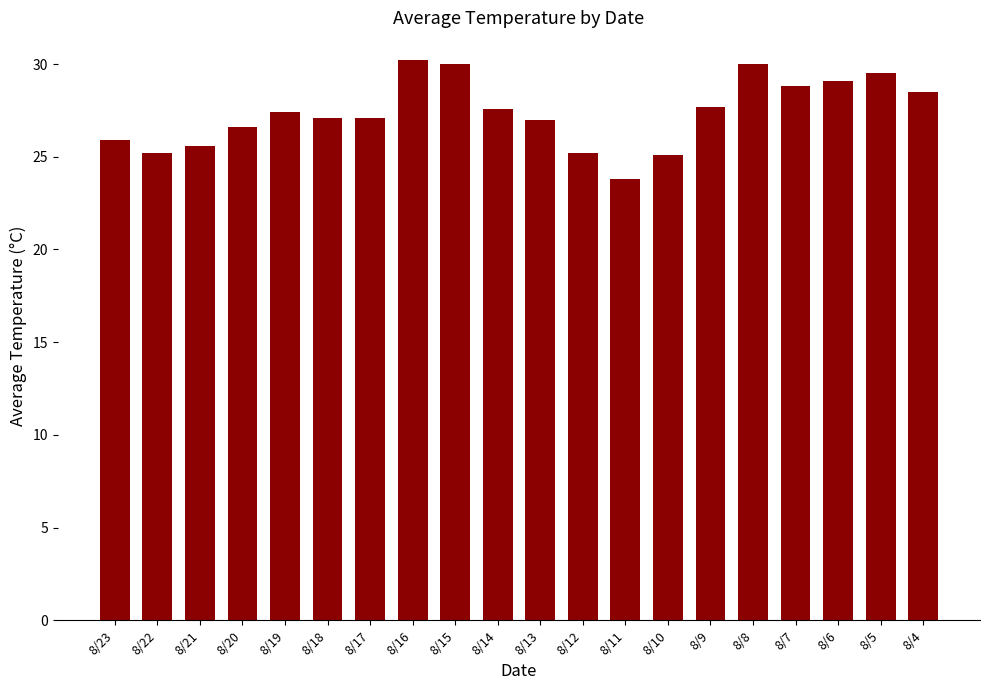

Approximately how many times larger is the value at 8/21 compared to 8/16?

0.8